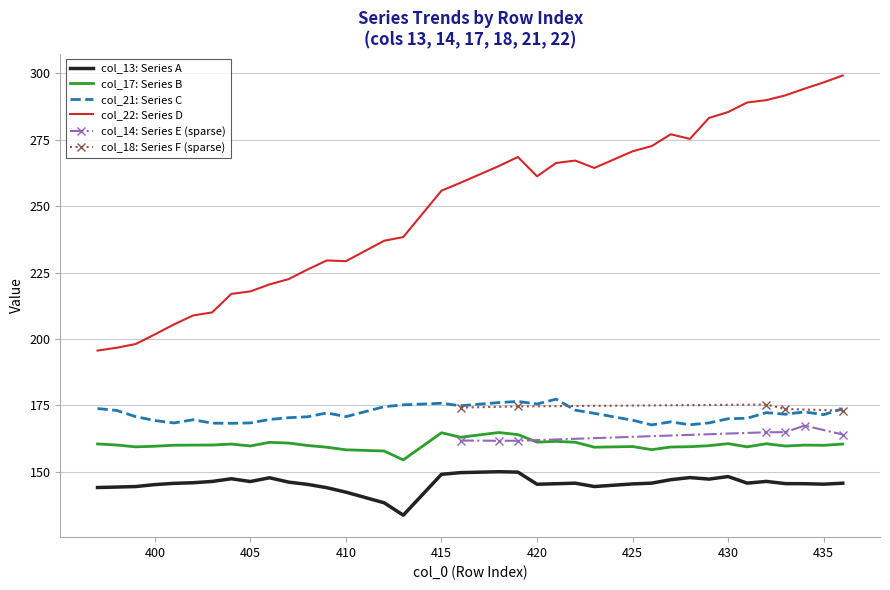

What is the difference between the highest and lowest values at 403?

63.6